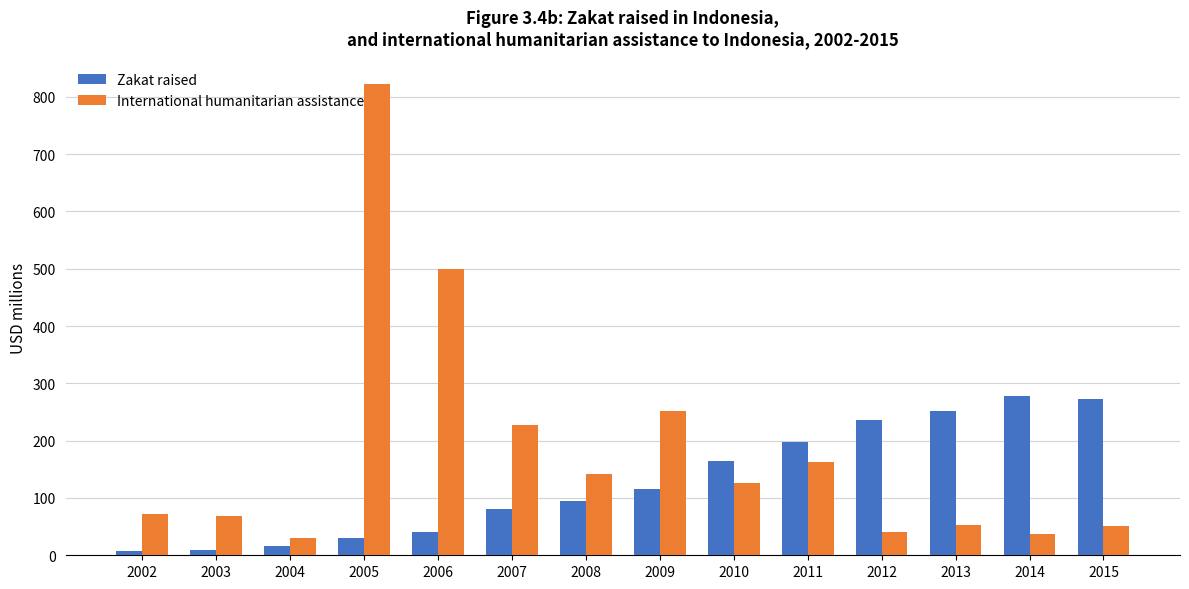

At 2006, list the series in order from largest to smallest.

International humanitarian assistance, Zakat raised